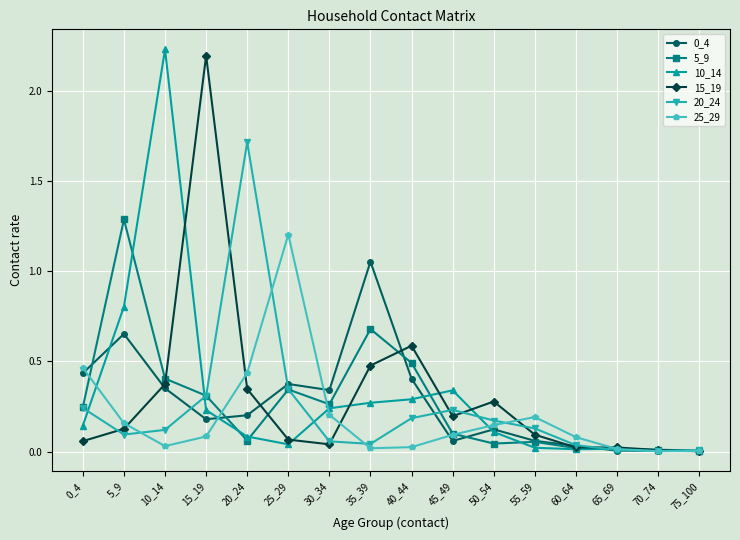

True or false: 5_9 has more than 1 points higher than both neighbors.

True